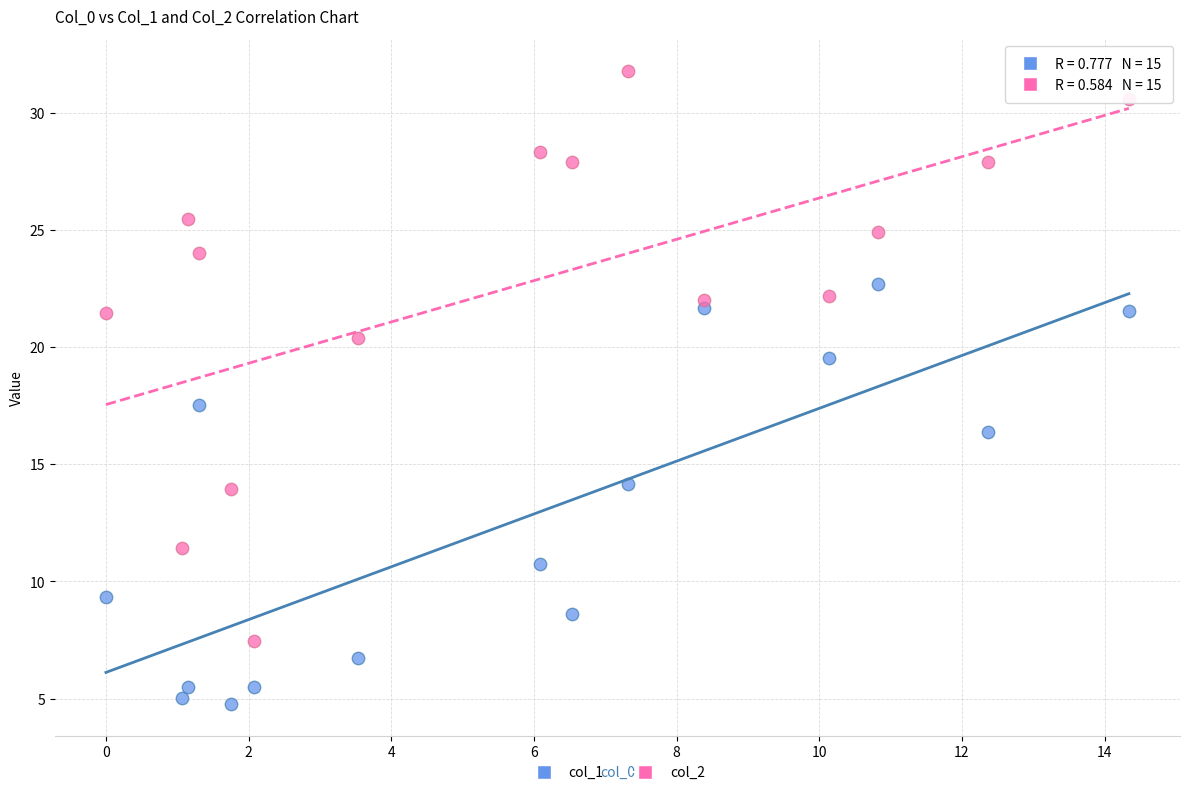

Across all data points, what is the range of X values (max minus min)?

14.3